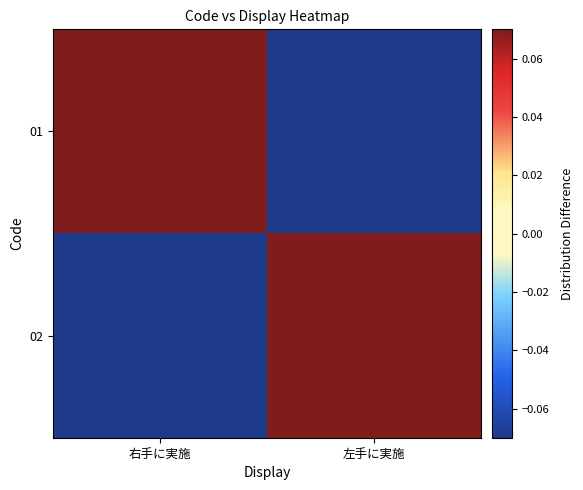

At which category is the sum across all series the highest?

右手に実施